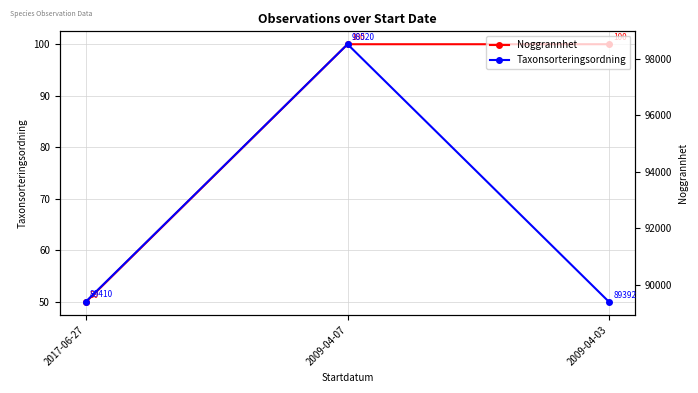

At how many categories does at least one series exceed 65648?

3